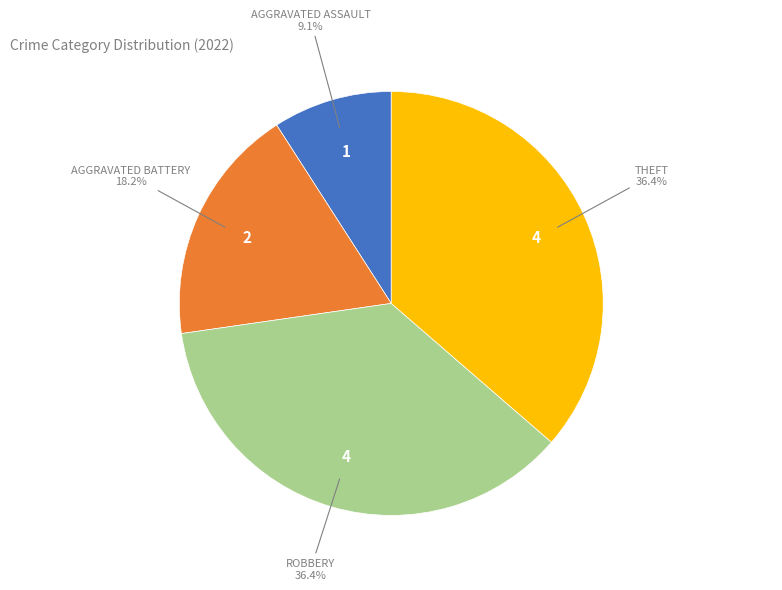

Does any single category account for the majority?

No